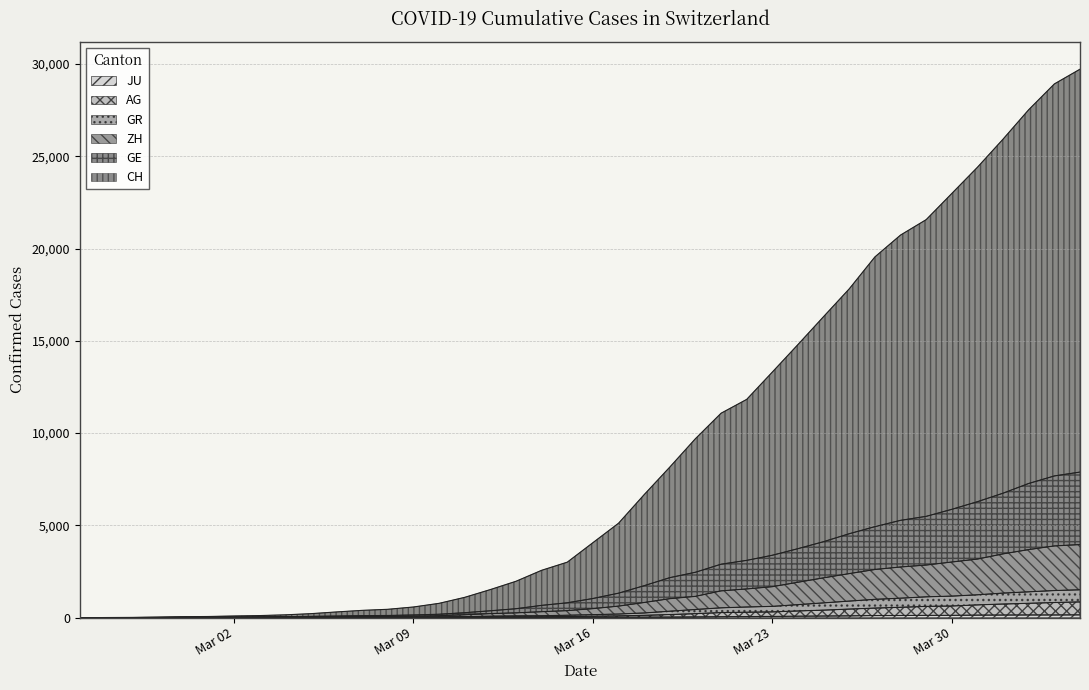

Does the chart have visible grid lines?

Yes